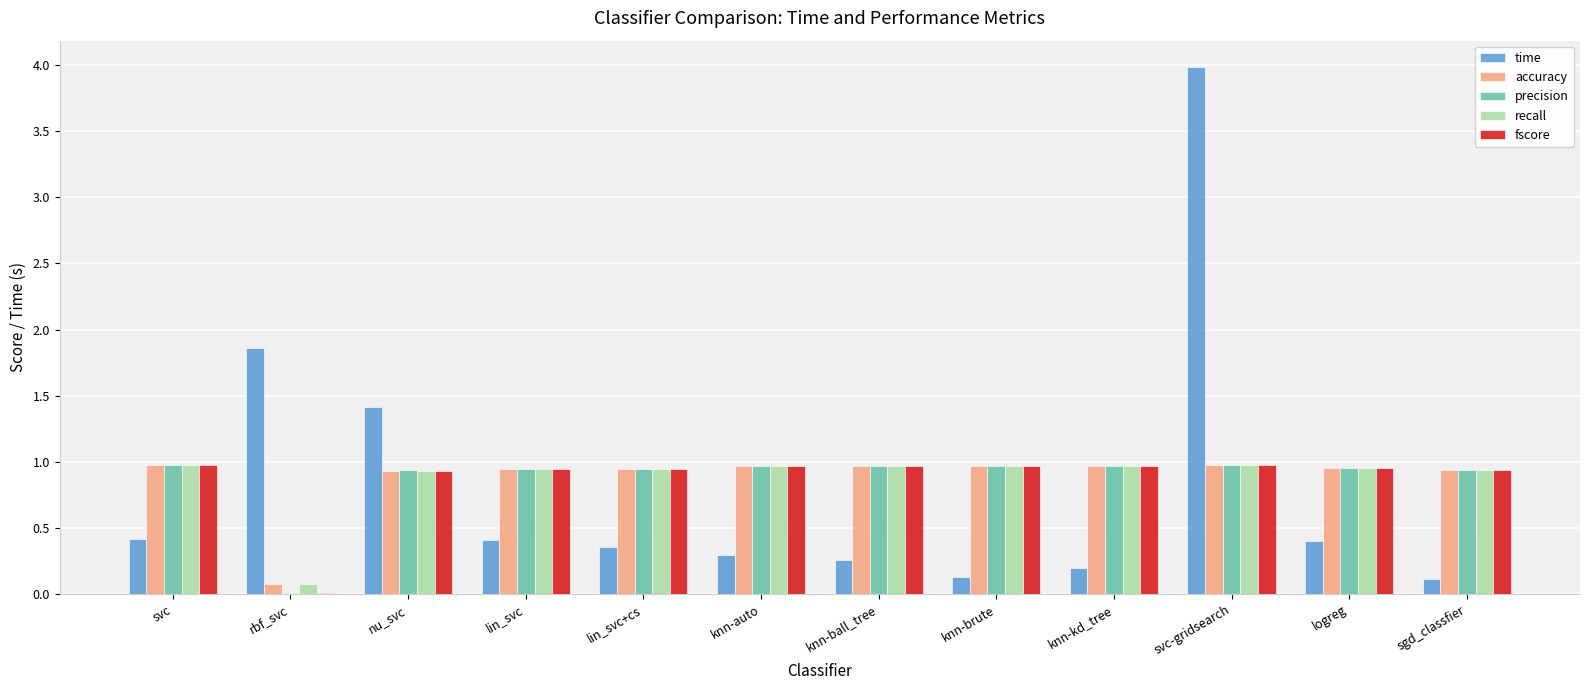

At which category is the sum across all series the highest?

svc-gridsearch